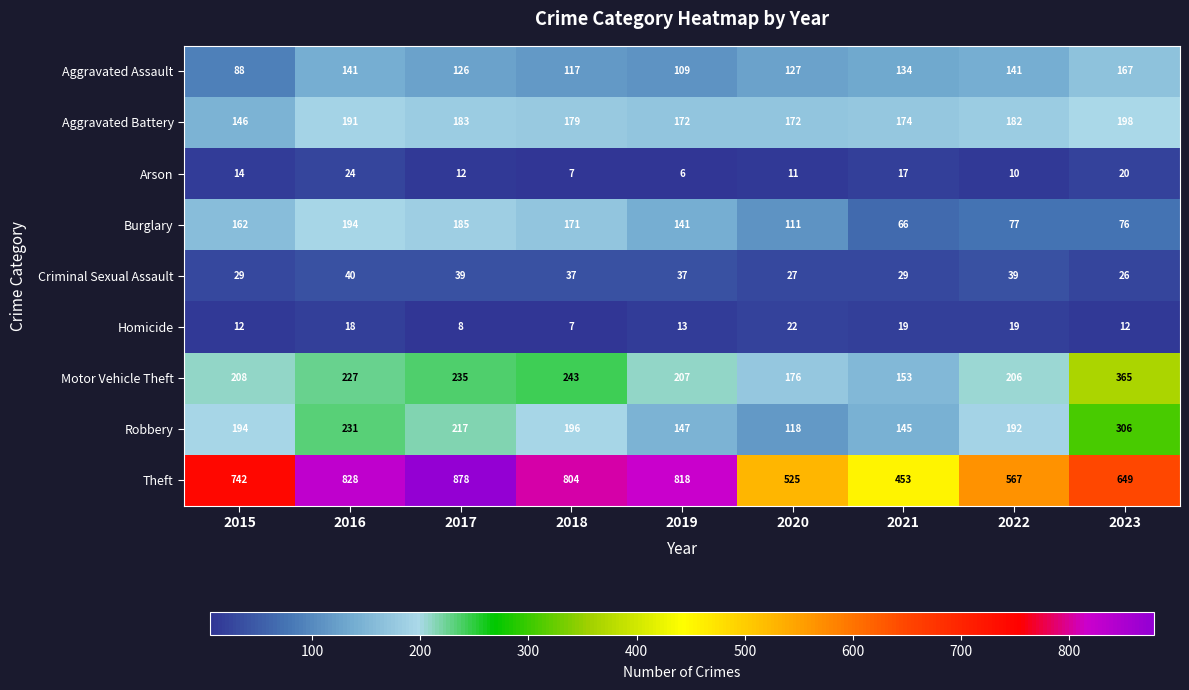

What is the spread (max minus min) of values at 2023?

637